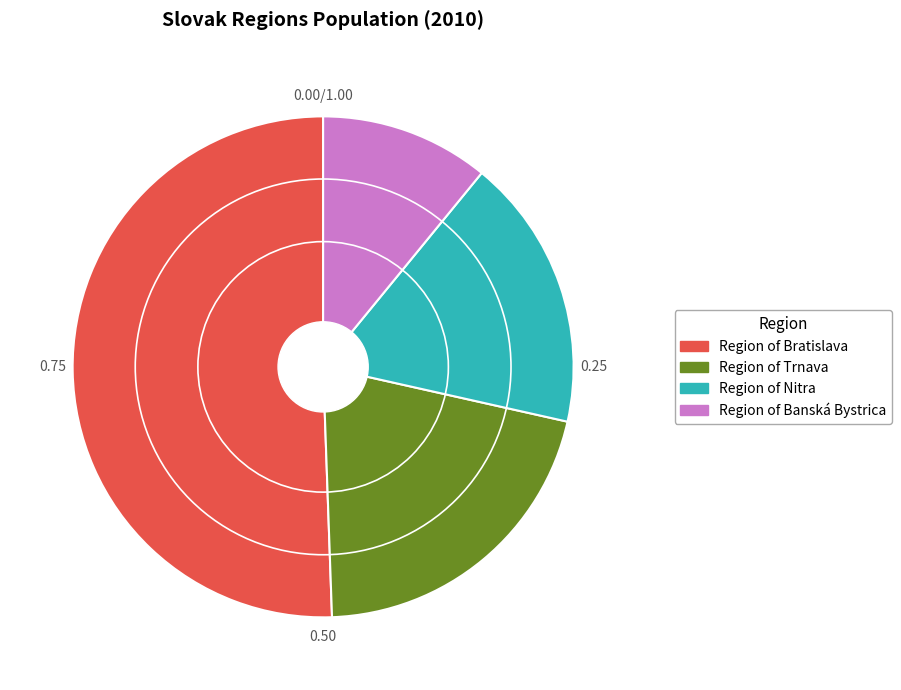

Combined, do Region of Bratislava and Region of Nitra account for over 50%?

Yes